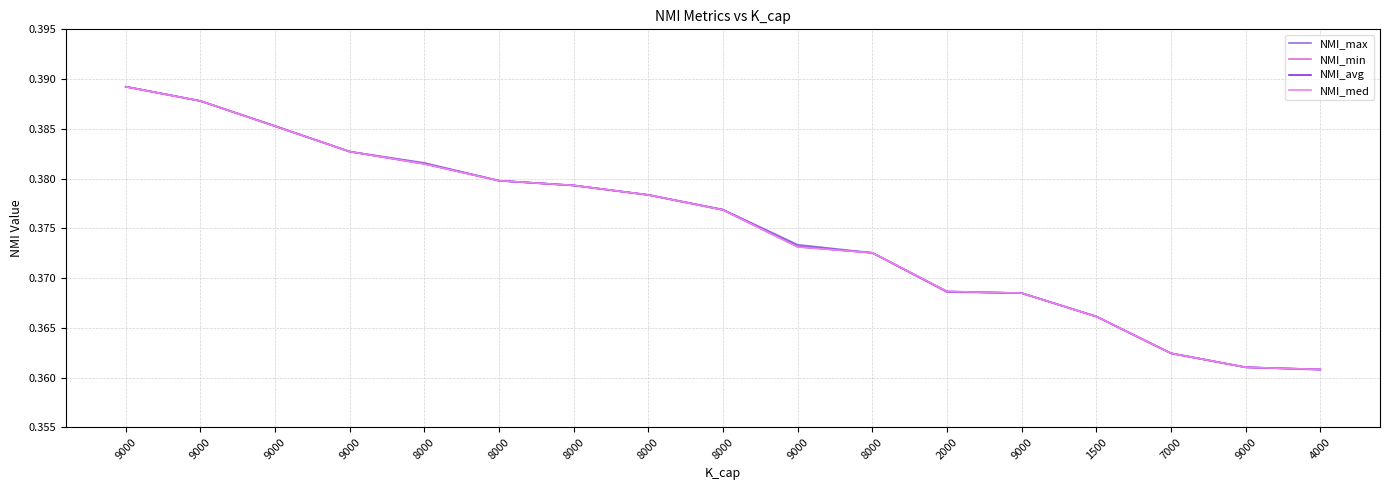

How many lines are shown in the chart?

4